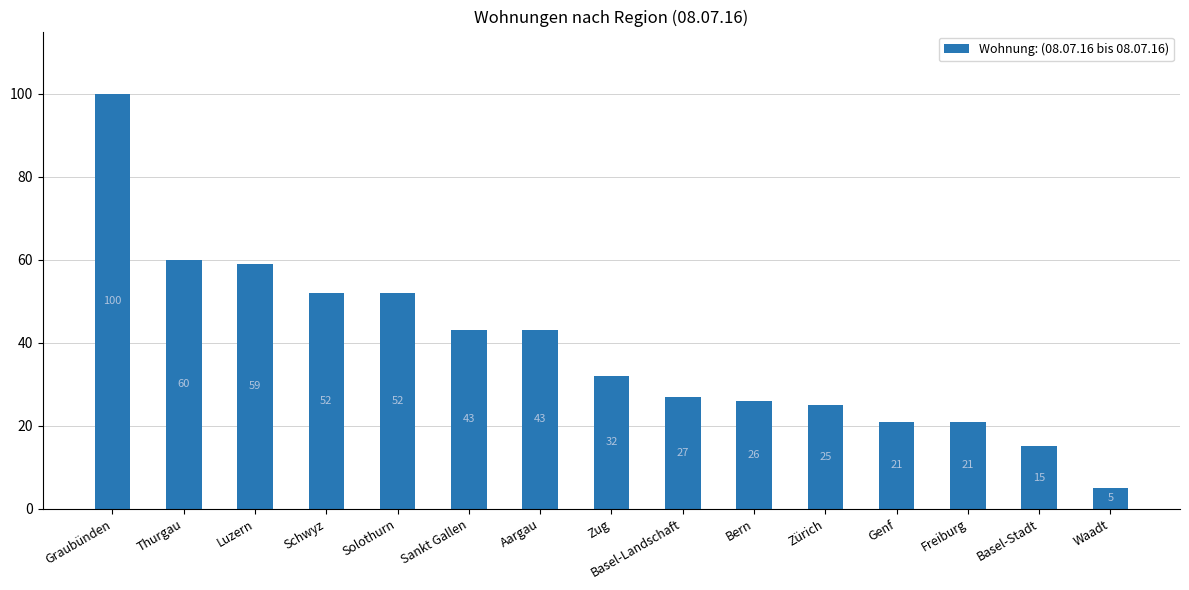

What is the approximate value at Aargau, to the nearest 5?

45